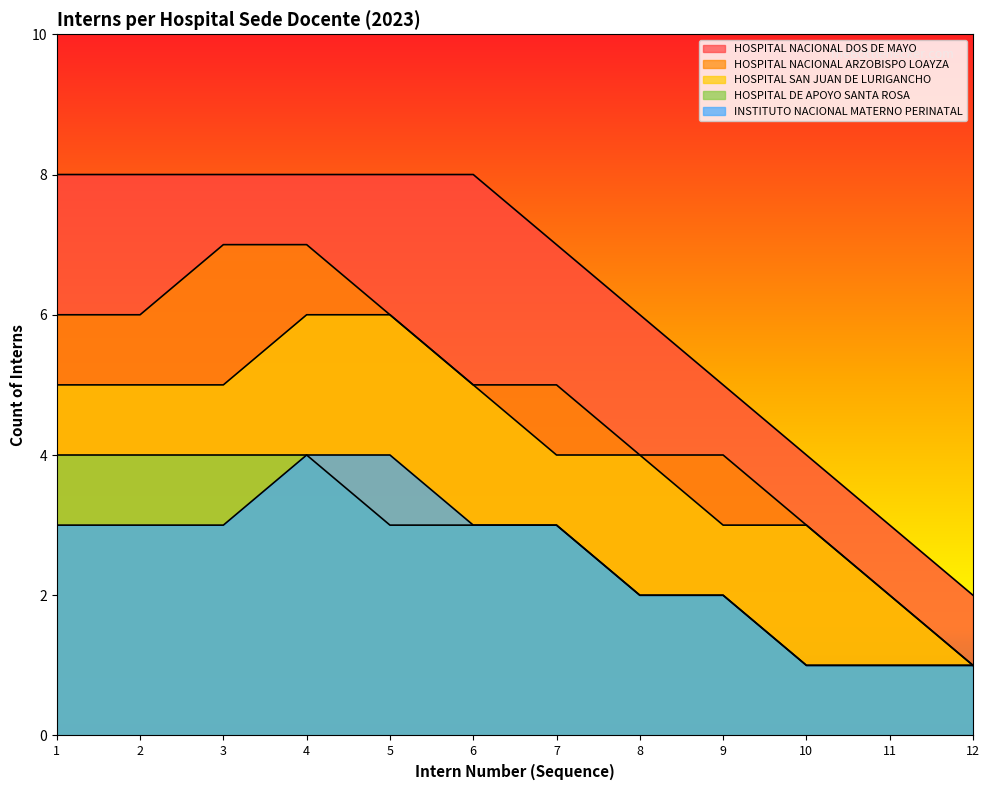

What is the difference between the highest and lowest values at 12?

1